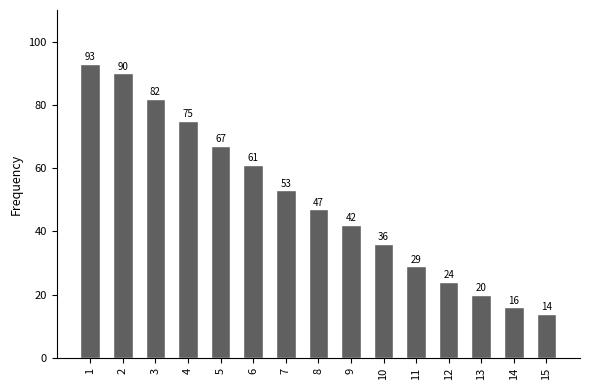

Are the bars grouped side by side (vs. stacked)?

No